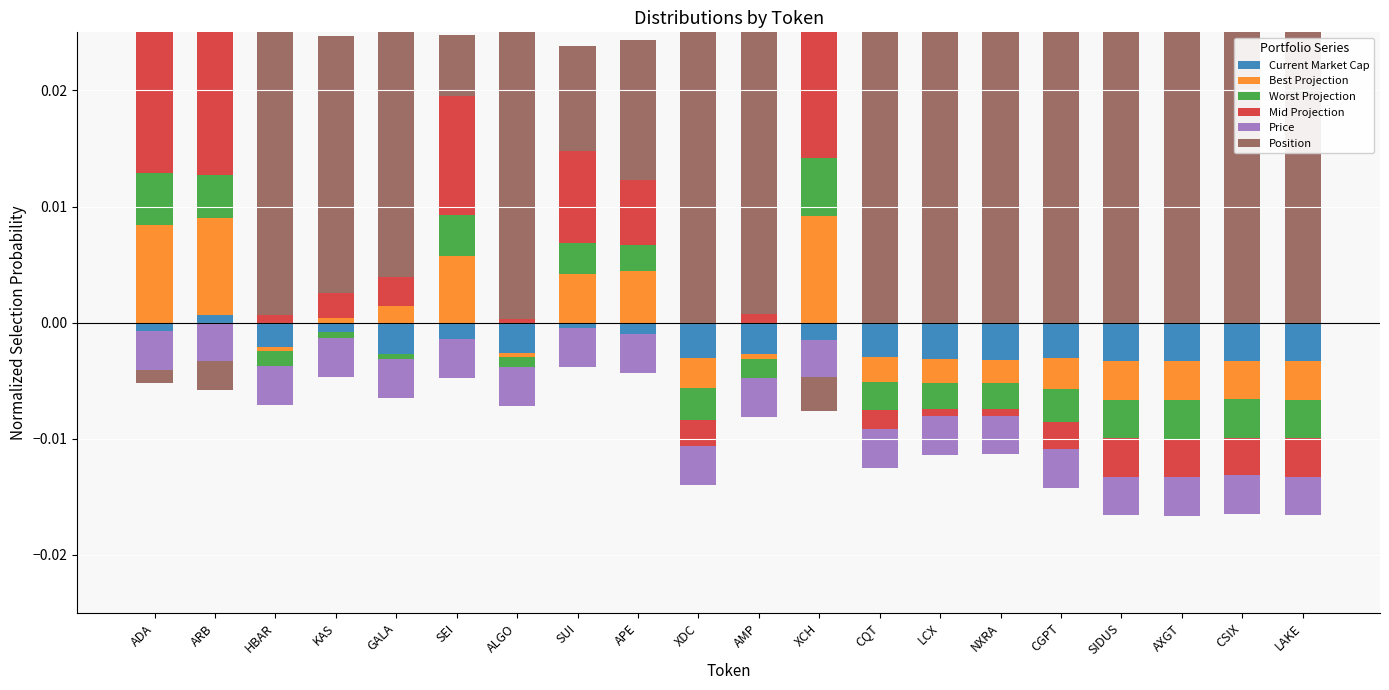

How many groups of bars are there?

20